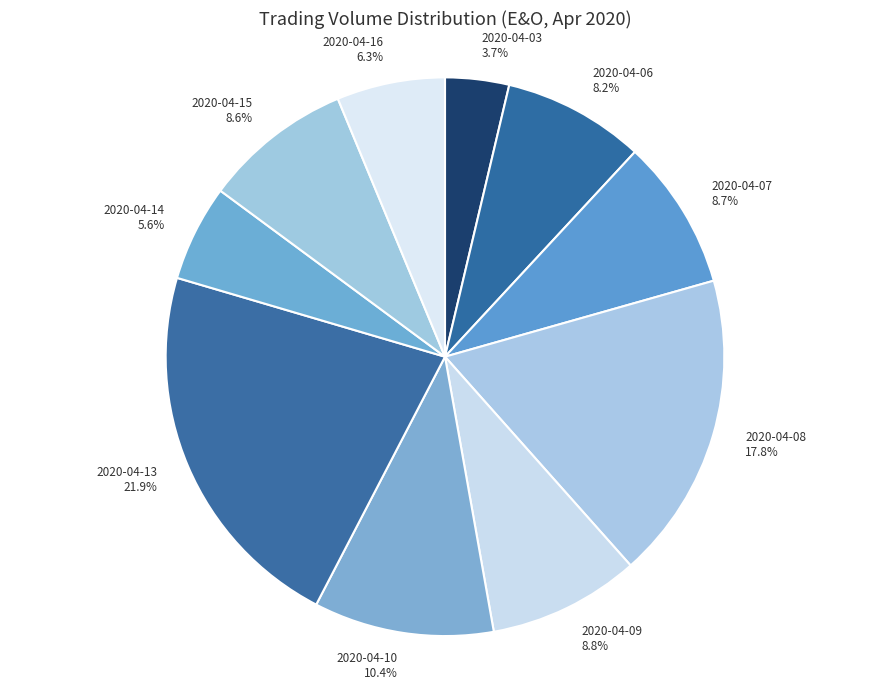

How many slices are in this pie chart?

10